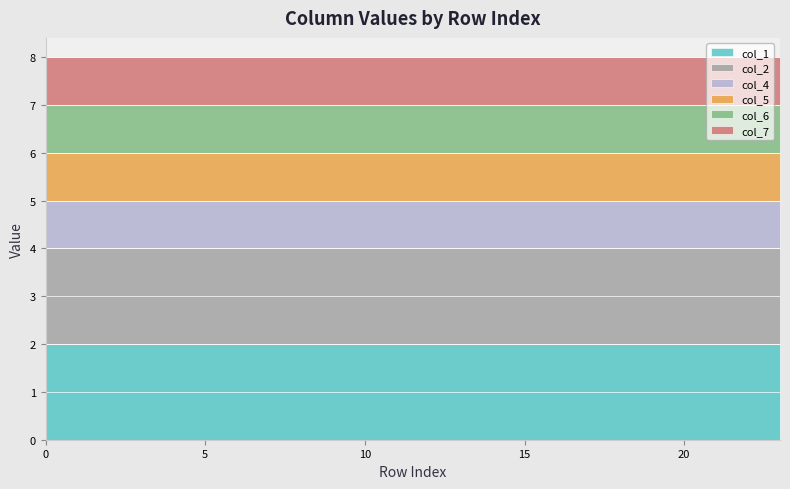

What is the value of the col_4 point at the 22nd from the left?

1